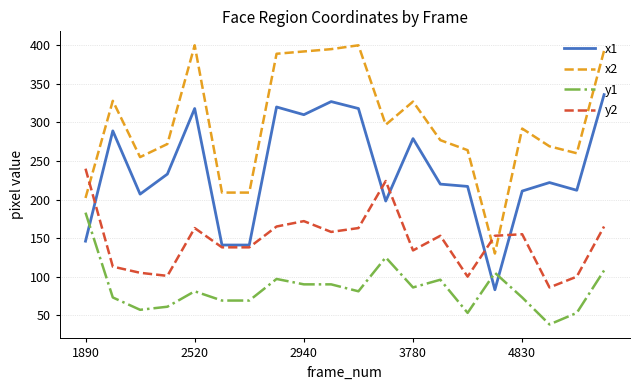

Which series has the largest total across all categories?

x2